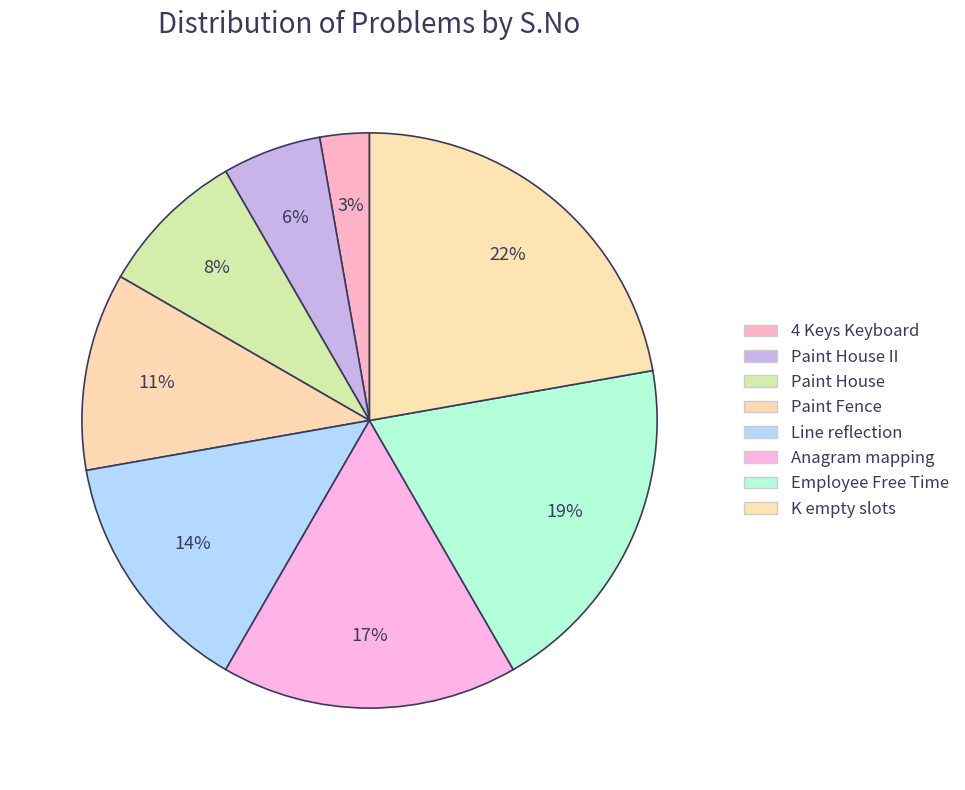

How many slices are in this pie chart?

8